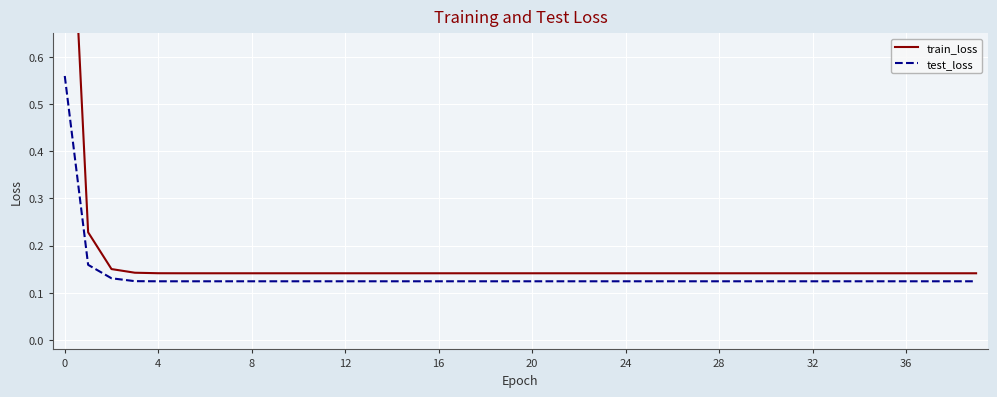

Which series has the largest range (max minus min)?

train_loss